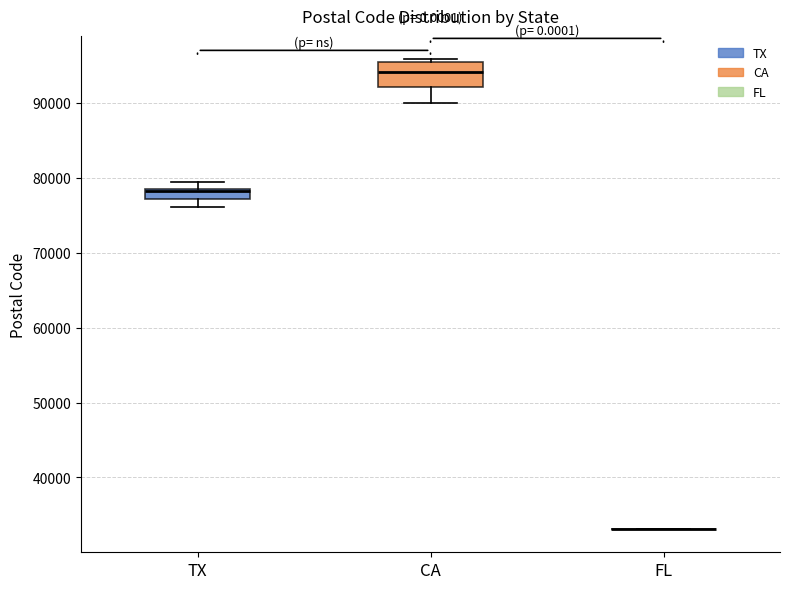

Comparing the boxes themselves (not the whiskers), which one is the tallest?

CA